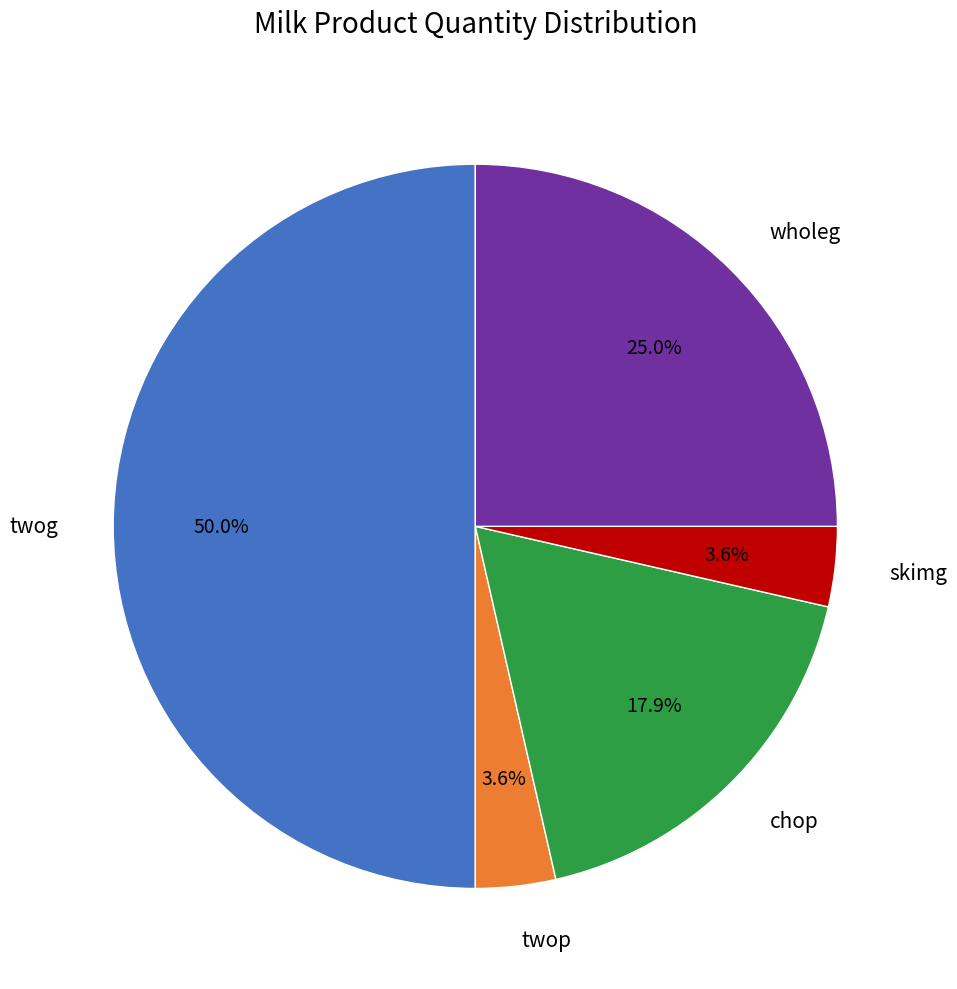

Do wholeg and twog together represent more than half of the pie?

Yes